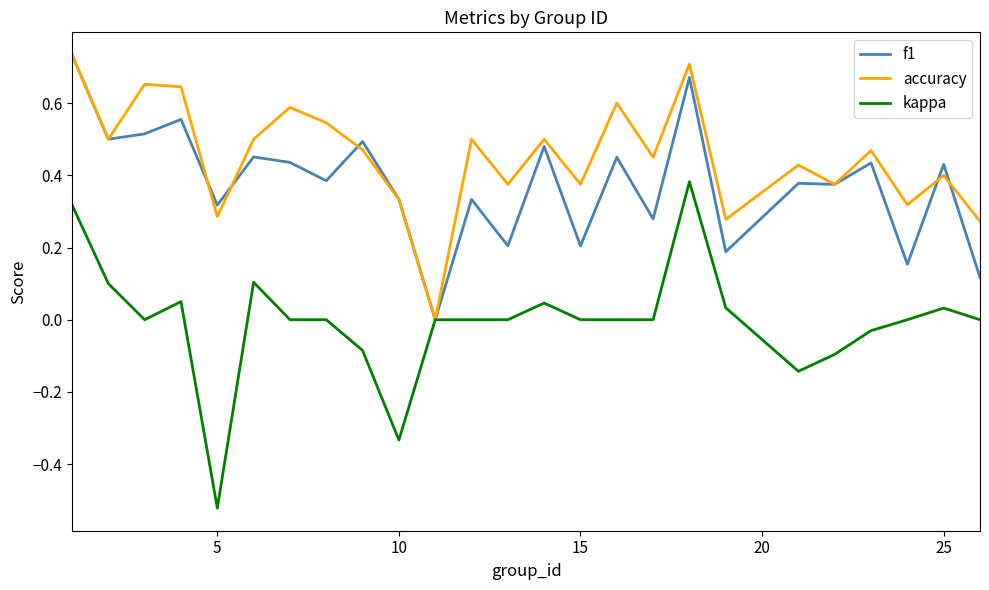

Which series has the widest spread of values?

kappa